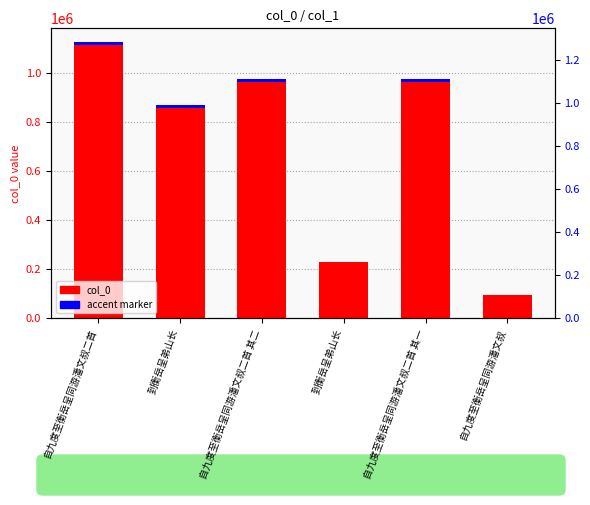

Rank the series by their maximum value, from lowest to highest.

accent, col_0